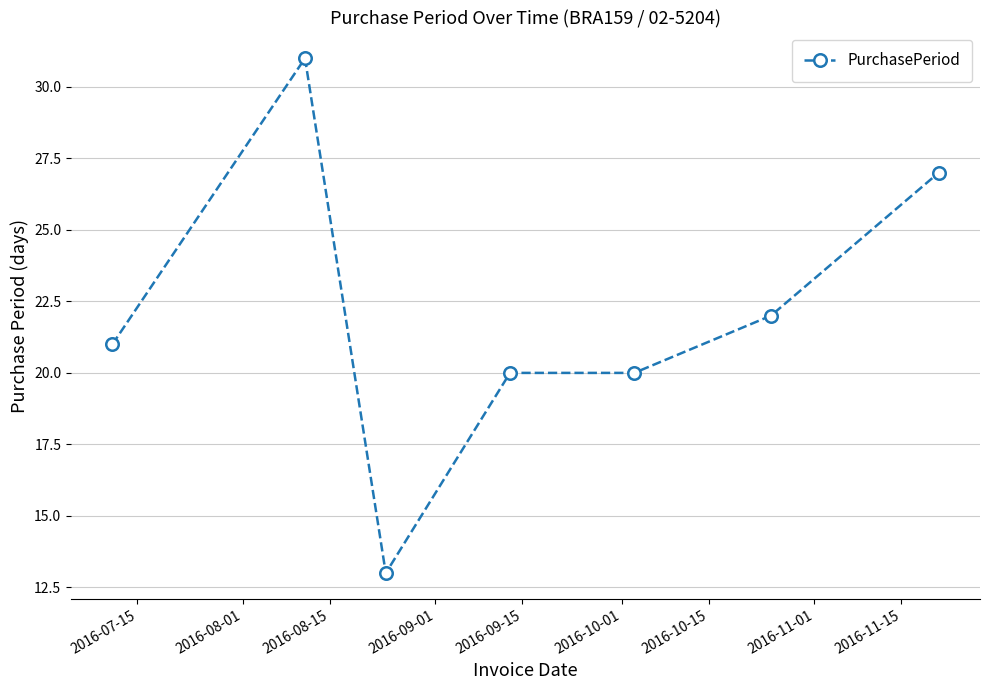

True or false: there are more than 2 points higher than both neighbors.

False